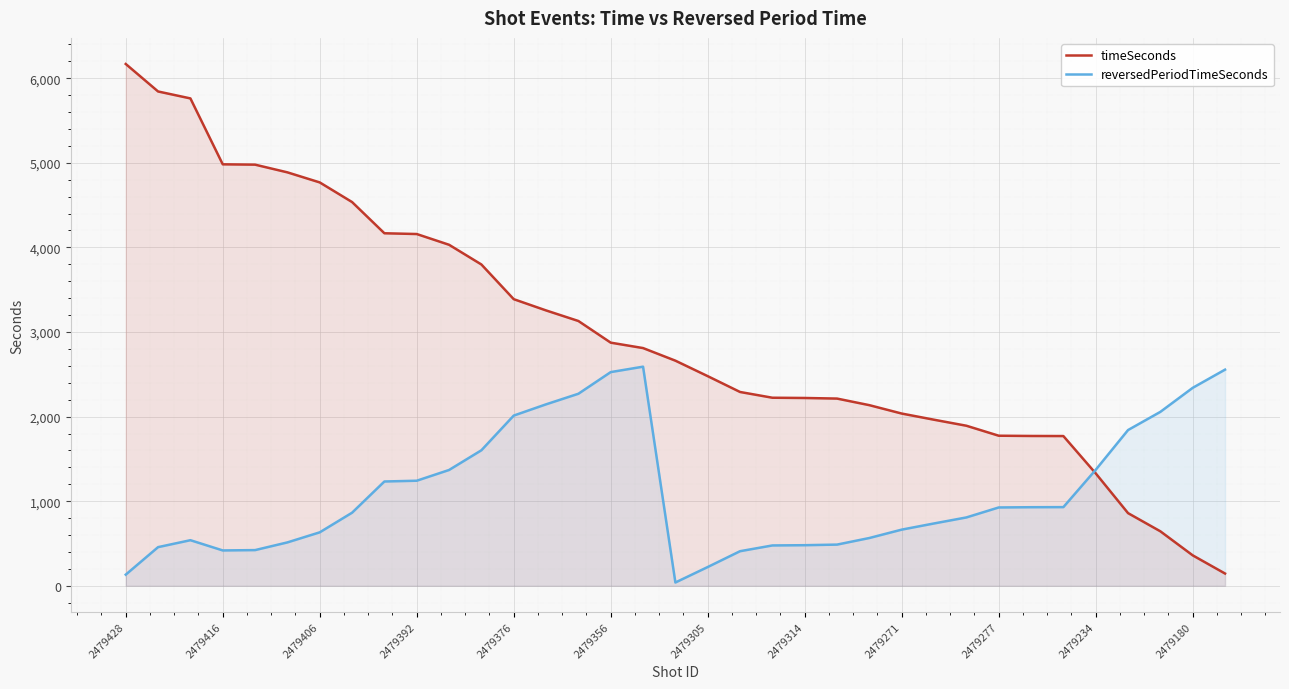

How many lines are shown in the chart?

2